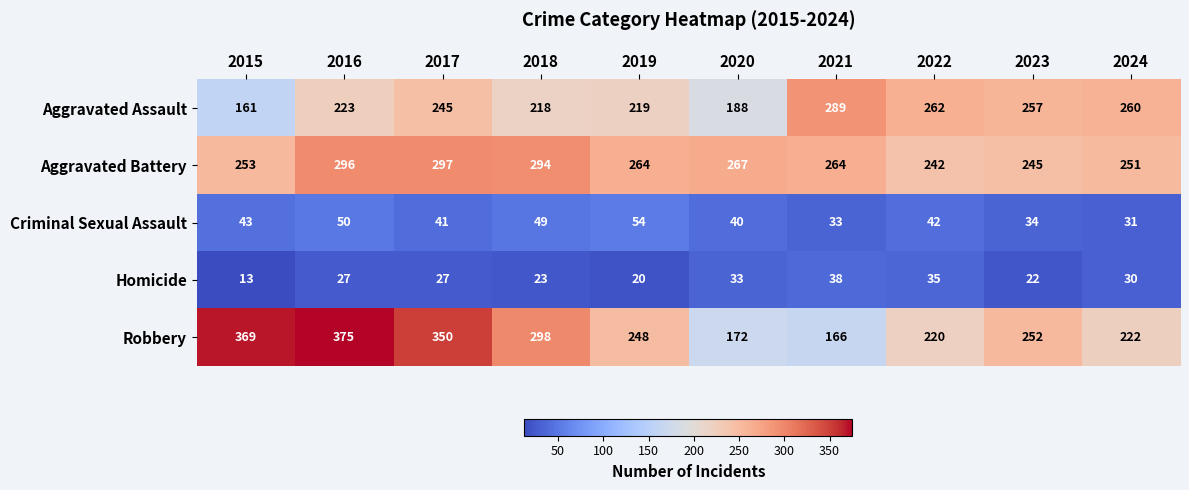

Rank the categories by Criminal Sexual Assault value from lowest to highest.

2024, 2021, 2023, 2020, 2017, 2022, 2015, 2018, 2016, 2019